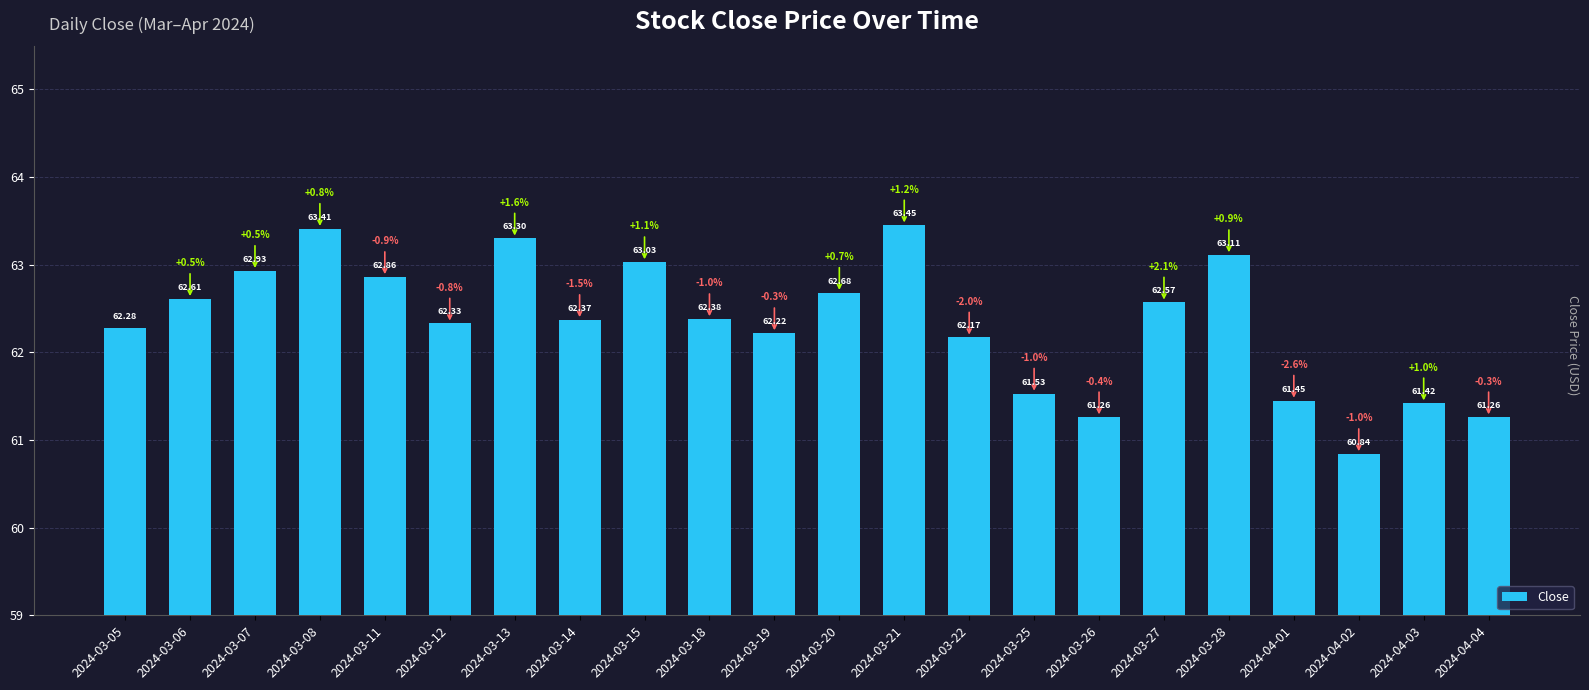

What is the change in value from 2024-03-12 to 2024-04-04?

-1.1